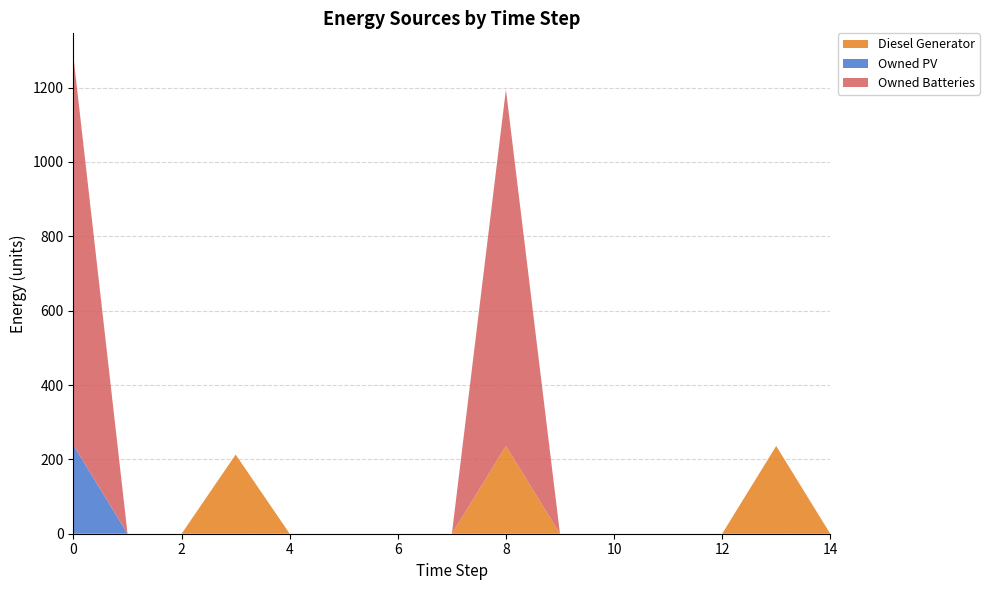

Reading left to right, transcribe all the data shown in this chart.

Diesel Generator: 0=0	1=0	2=0	3=213	4=0	5=0	6=0	7=0	8=236	9=0	10=0	11=0	12=0	13=236	14=0
Owned PV: 0=238	1=0	2=0	3=0	4=0	5=0	6=0	7=0	8=0	9=0	10=0	11=0	12=0	13=0	14=0
Owned Batteries: 0=1044	1=0	2=0	3=0	4=0	5=0	6=0	7=0	8=959	9=0	10=0	11=0	12=0	13=0	14=0